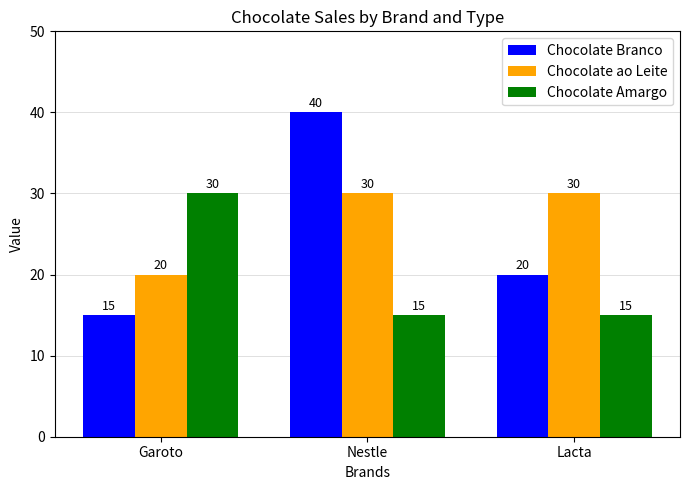

What is the average value of the Chocolate ao Leite series?

27